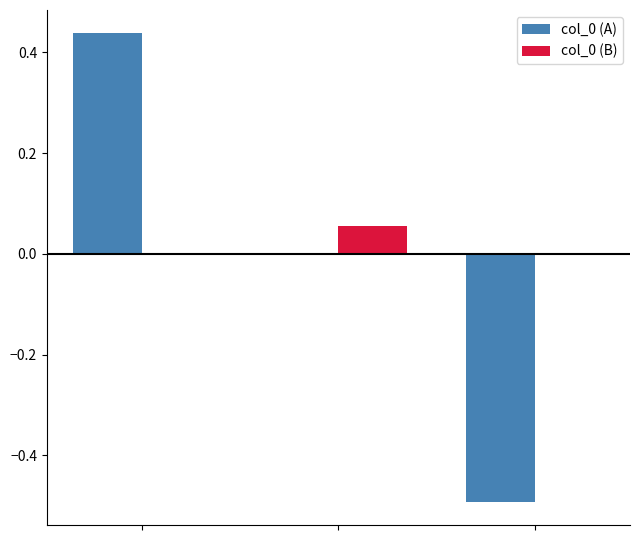

How many categories are shown in the chart?

3